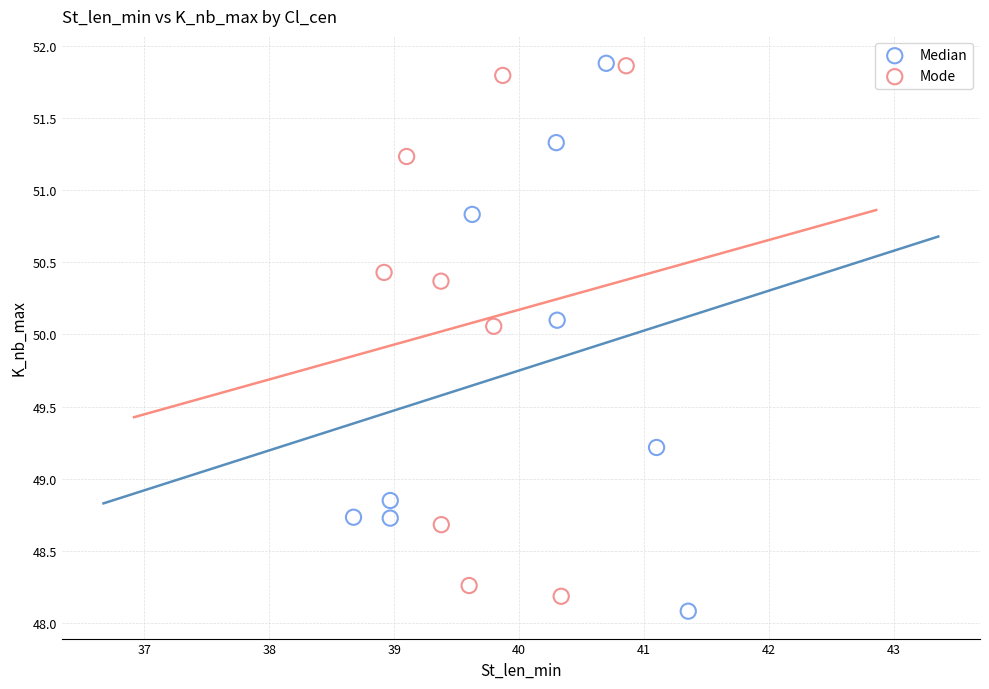

Which series contains the lowest Y value?

Median